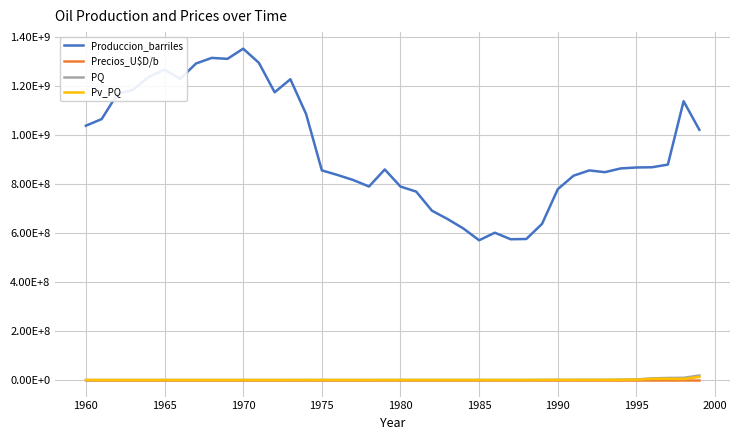

Does the chart display data point markers on the line(s)?

No